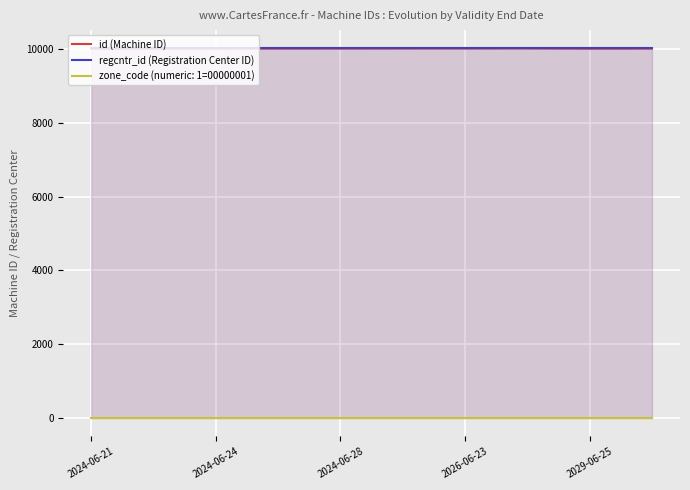

Which series has the largest total across all categories?

regcntr_id (Registration Center ID)